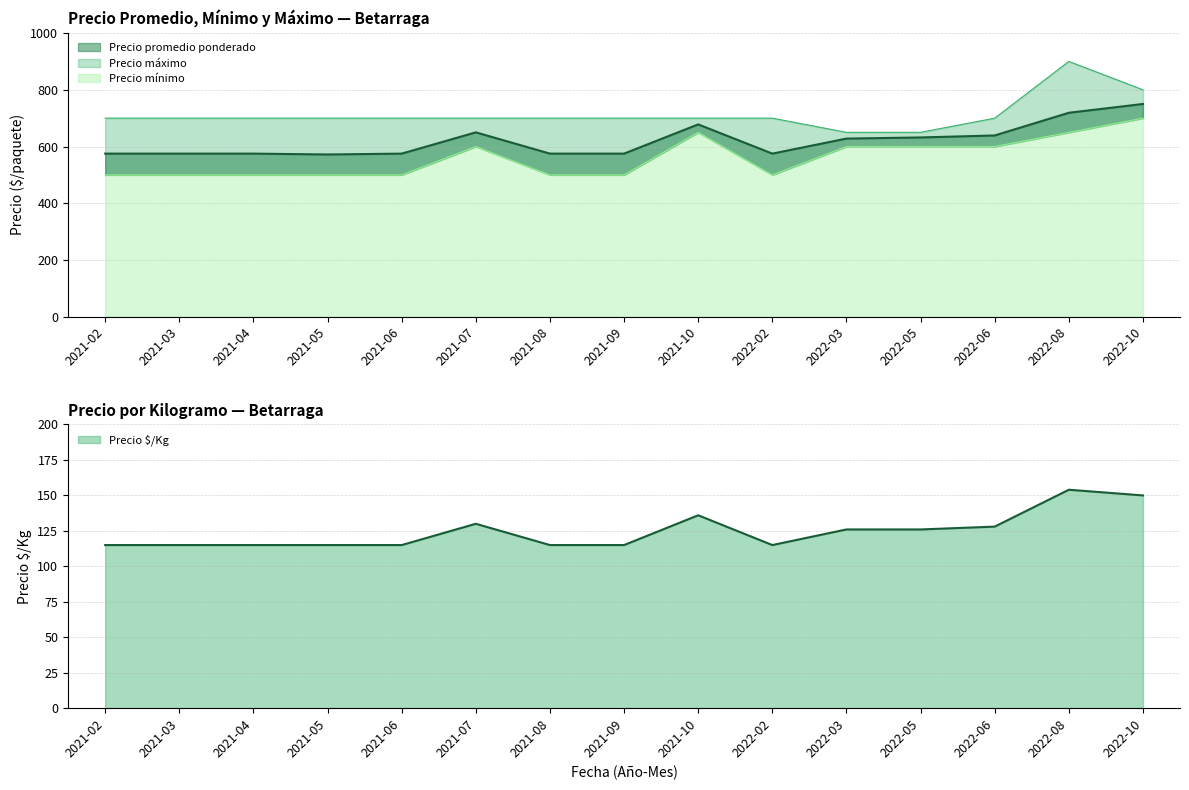

Reading right to left, list all the values displayed in this chart.

150	154	128	126	126	115	136	115	115	130	115	115	115	115	115